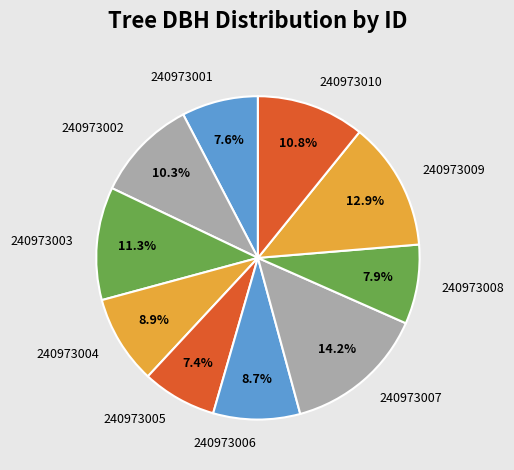

Which has a higher value, 240973009 or 240973003?

240973009